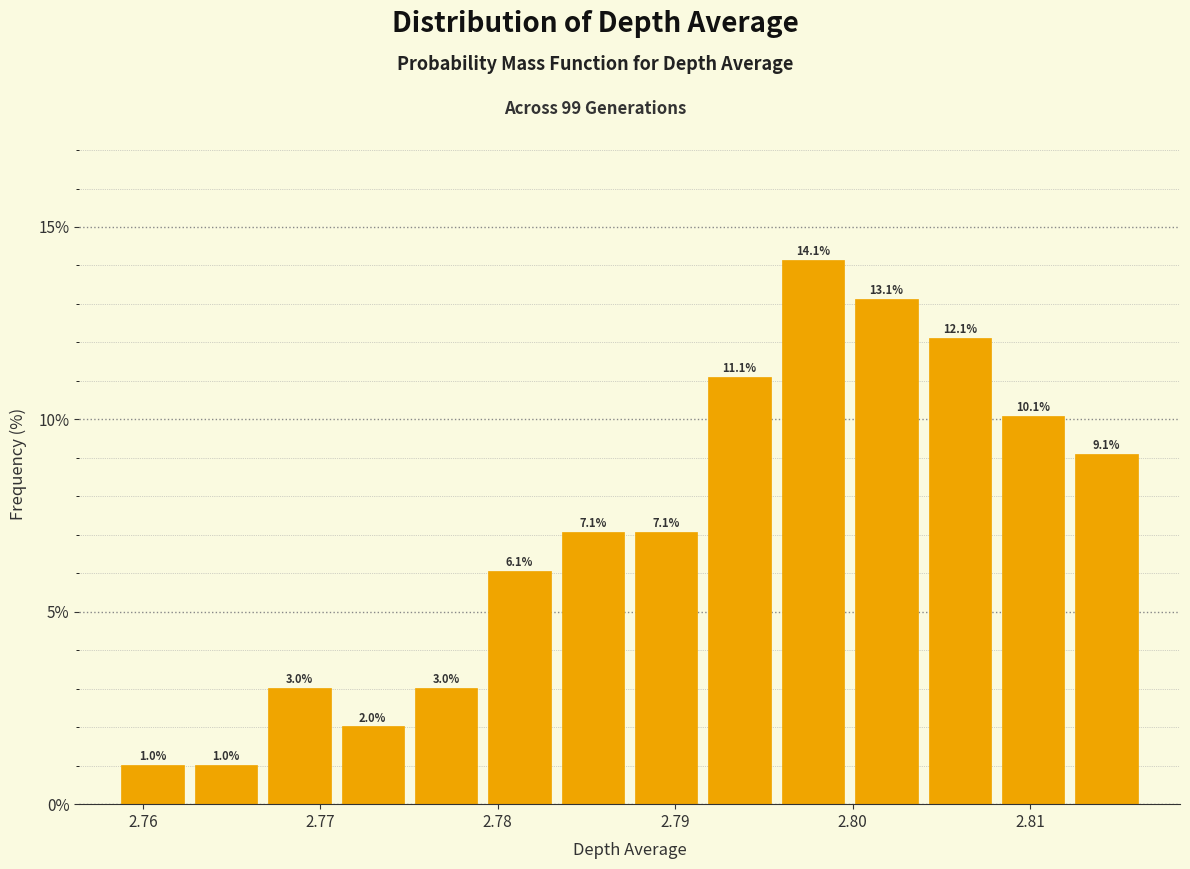

Over which range of the x-axis is the bar tallest?

2.796 to 2.800